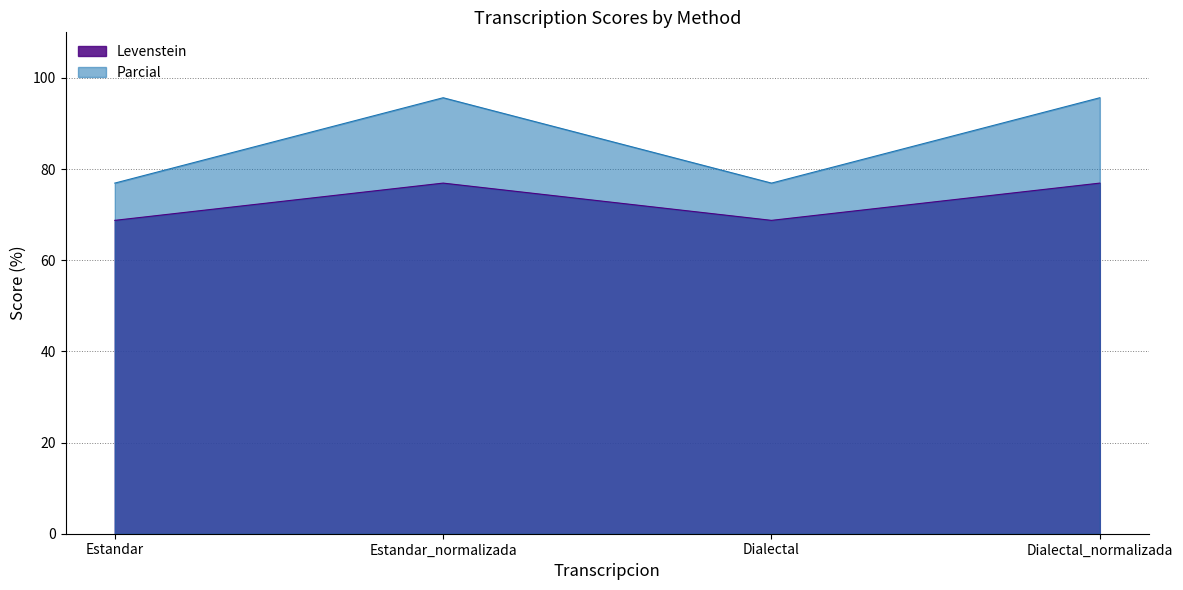

What is the lowest value of the Levenstein series?

68.8